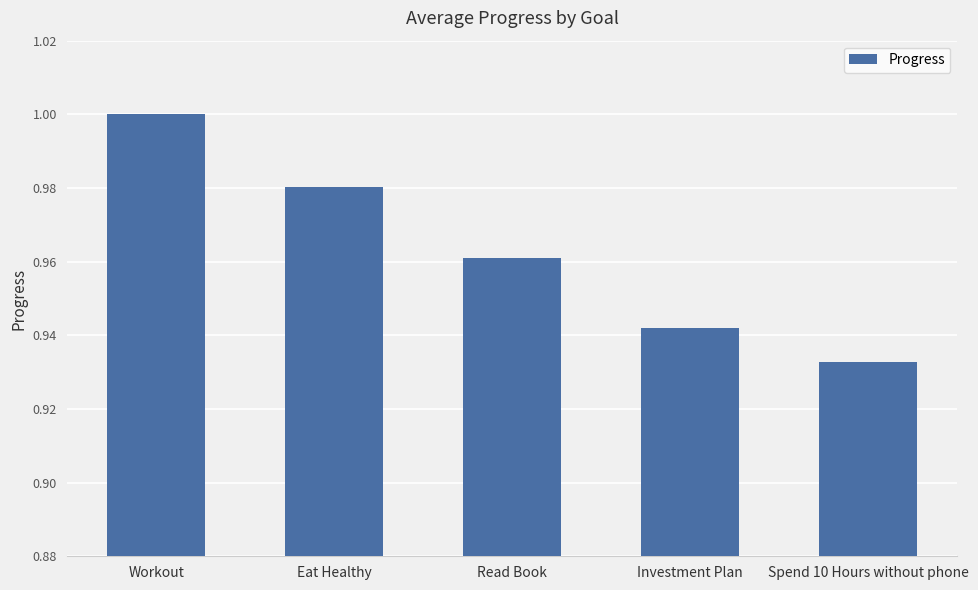

Which category has the lowest value across all series?

Spend 10 Hours without phone